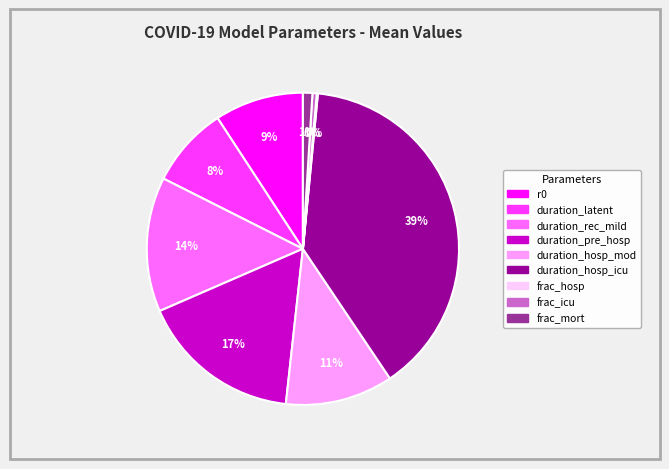

To the nearest percent, what is the difference between the largest and smallest slice percentages?

39%